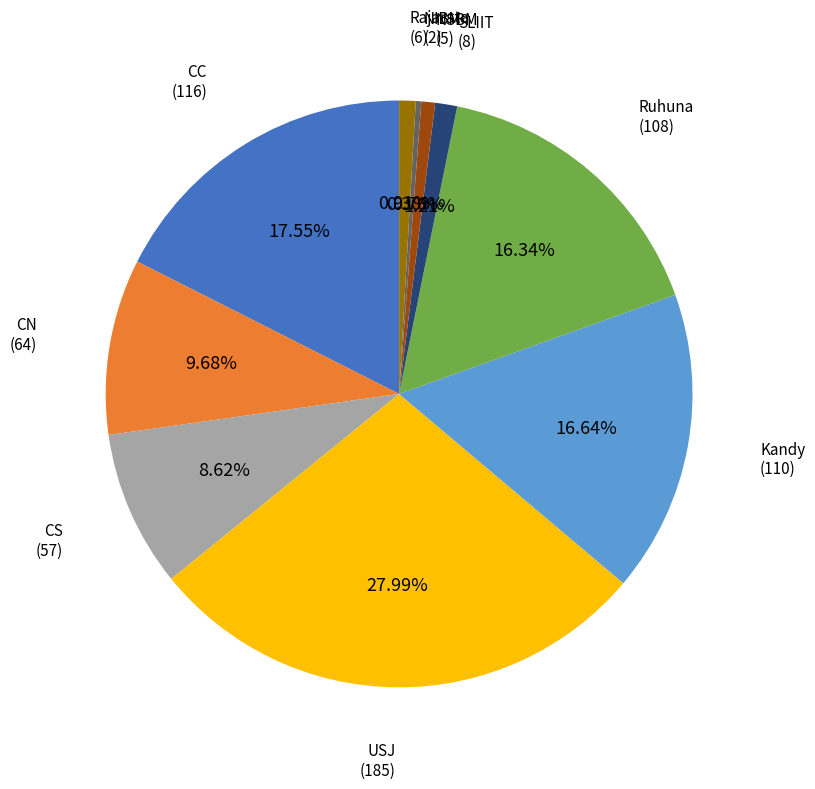

Does any single category account for the majority?

No